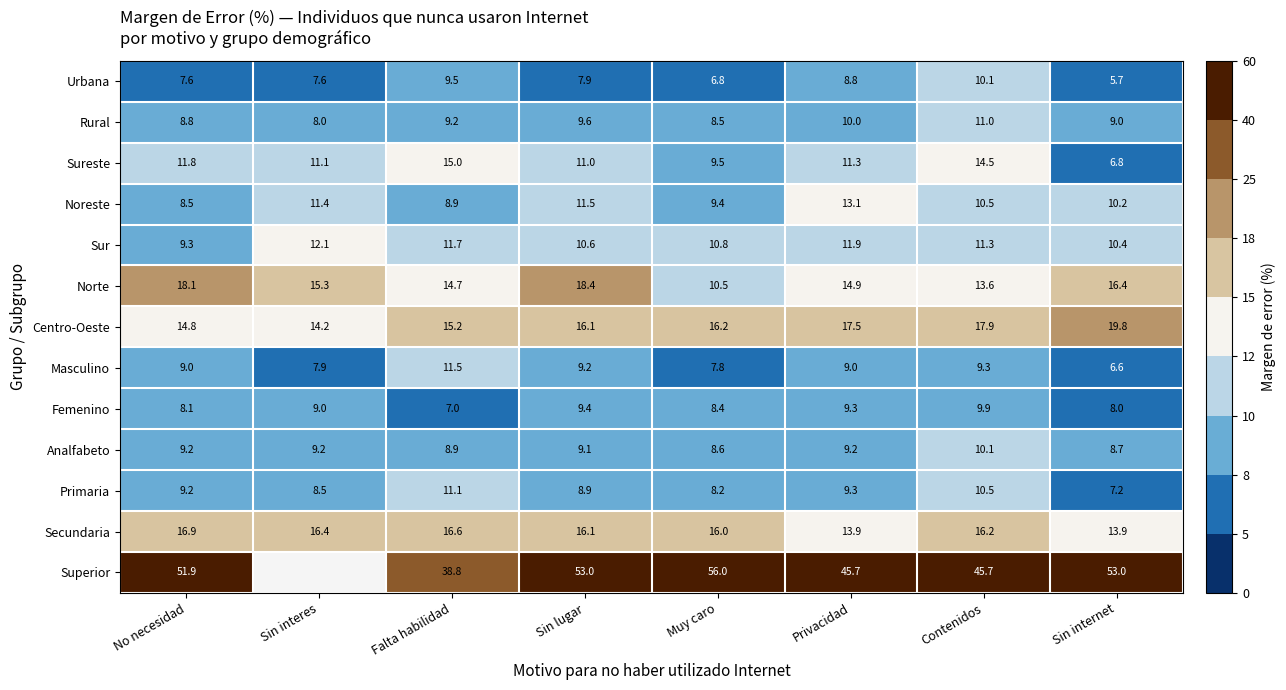

At which label does Rural first exceed 9?

Falta habilidad